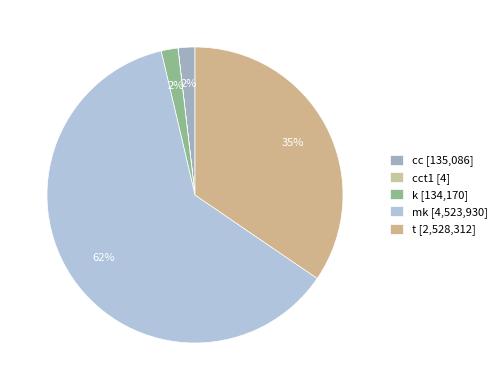

How many slices are in this pie chart?

5